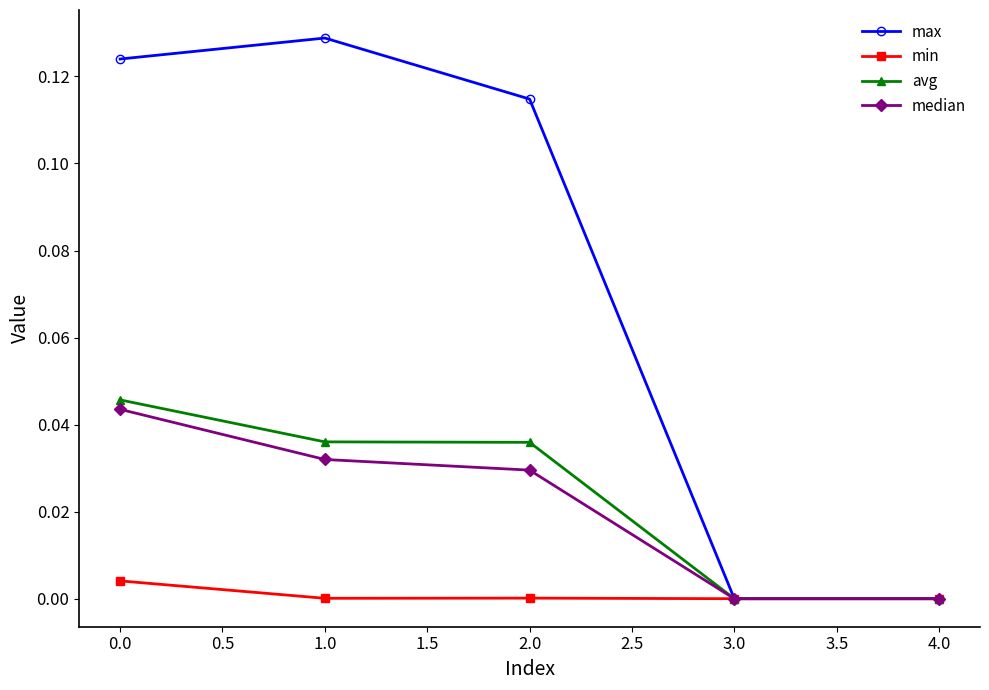

How many series are shown in this chart?

4